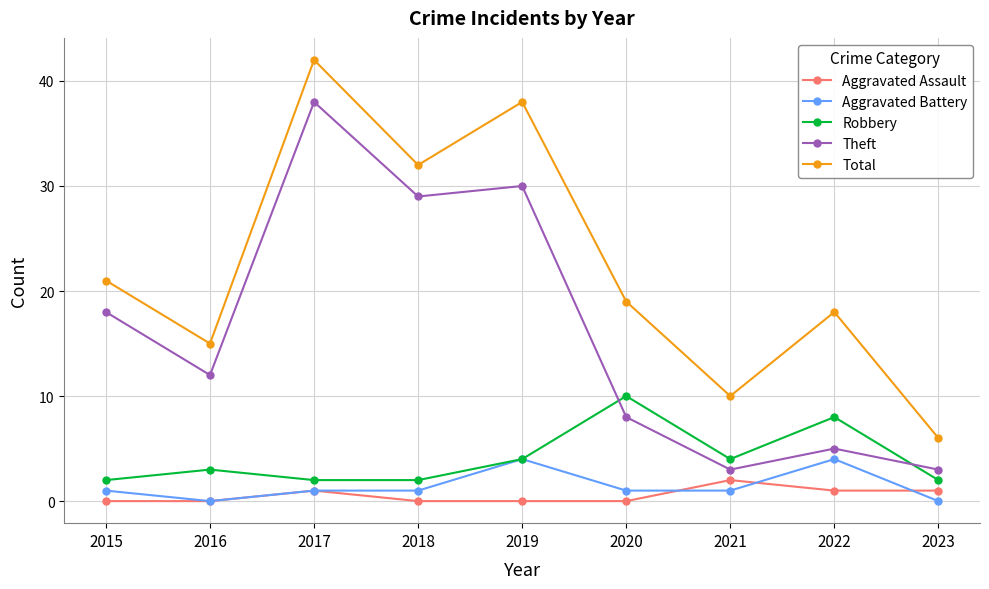

Which series has the largest total across all categories?

Total